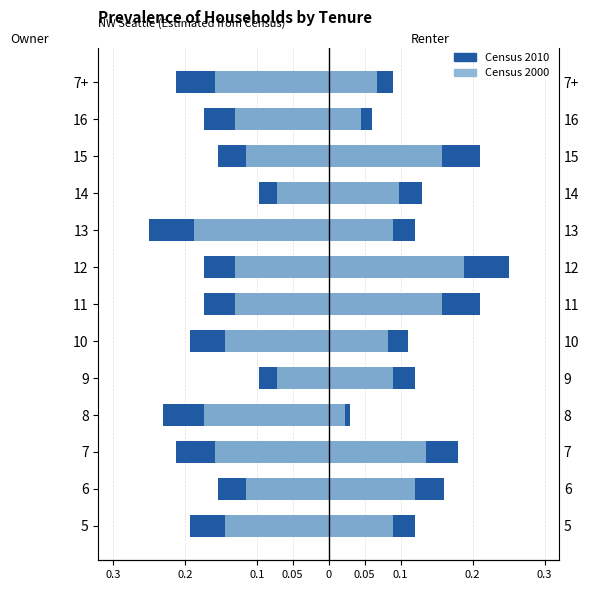

At 11, list the series in order from smallest to largest.

Census 2010, Census 2000